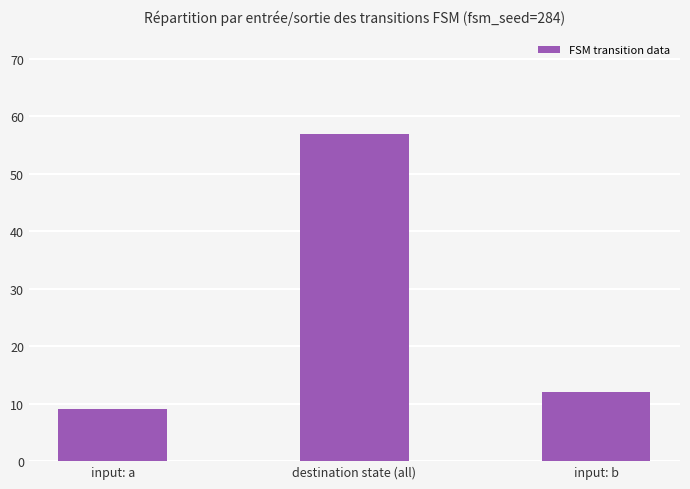

The value at input: b is 12. True or false?

True